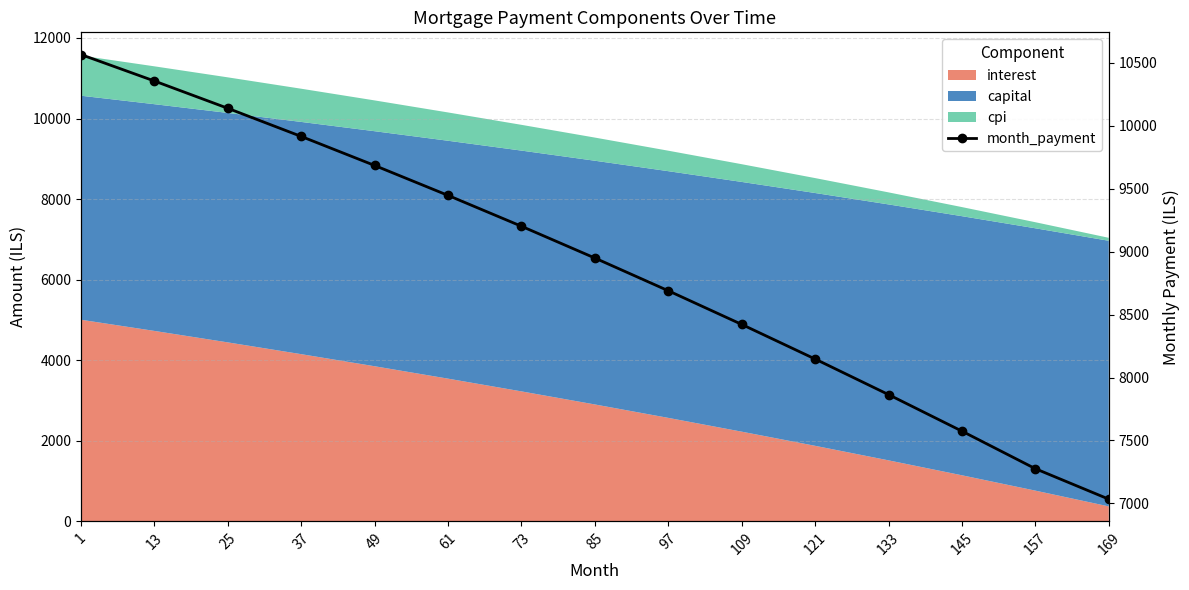

The value at 13 is 18226.9. True or false?

False